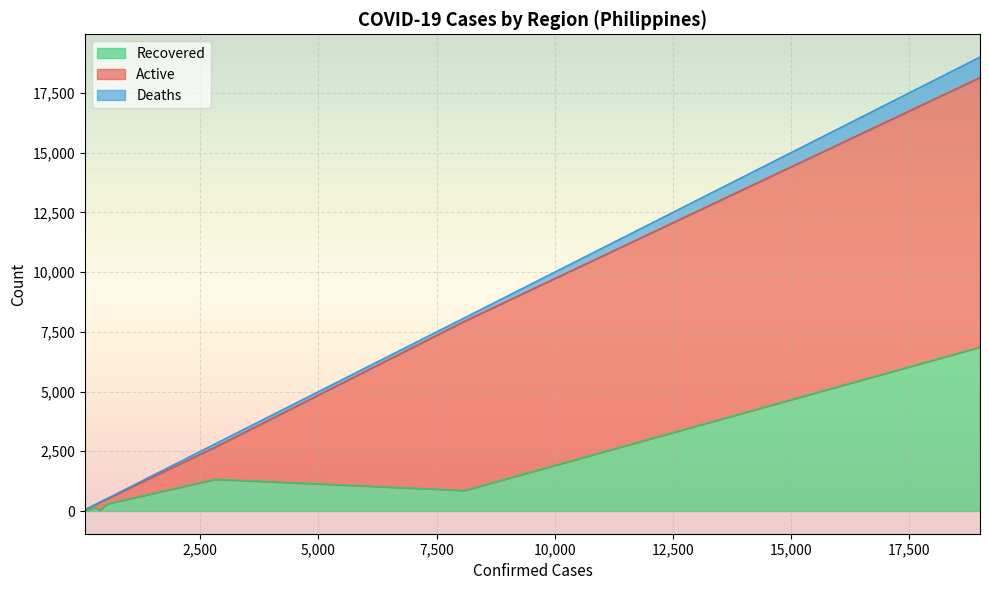

Is it true that Recovered equals 39 at Region XII?

False